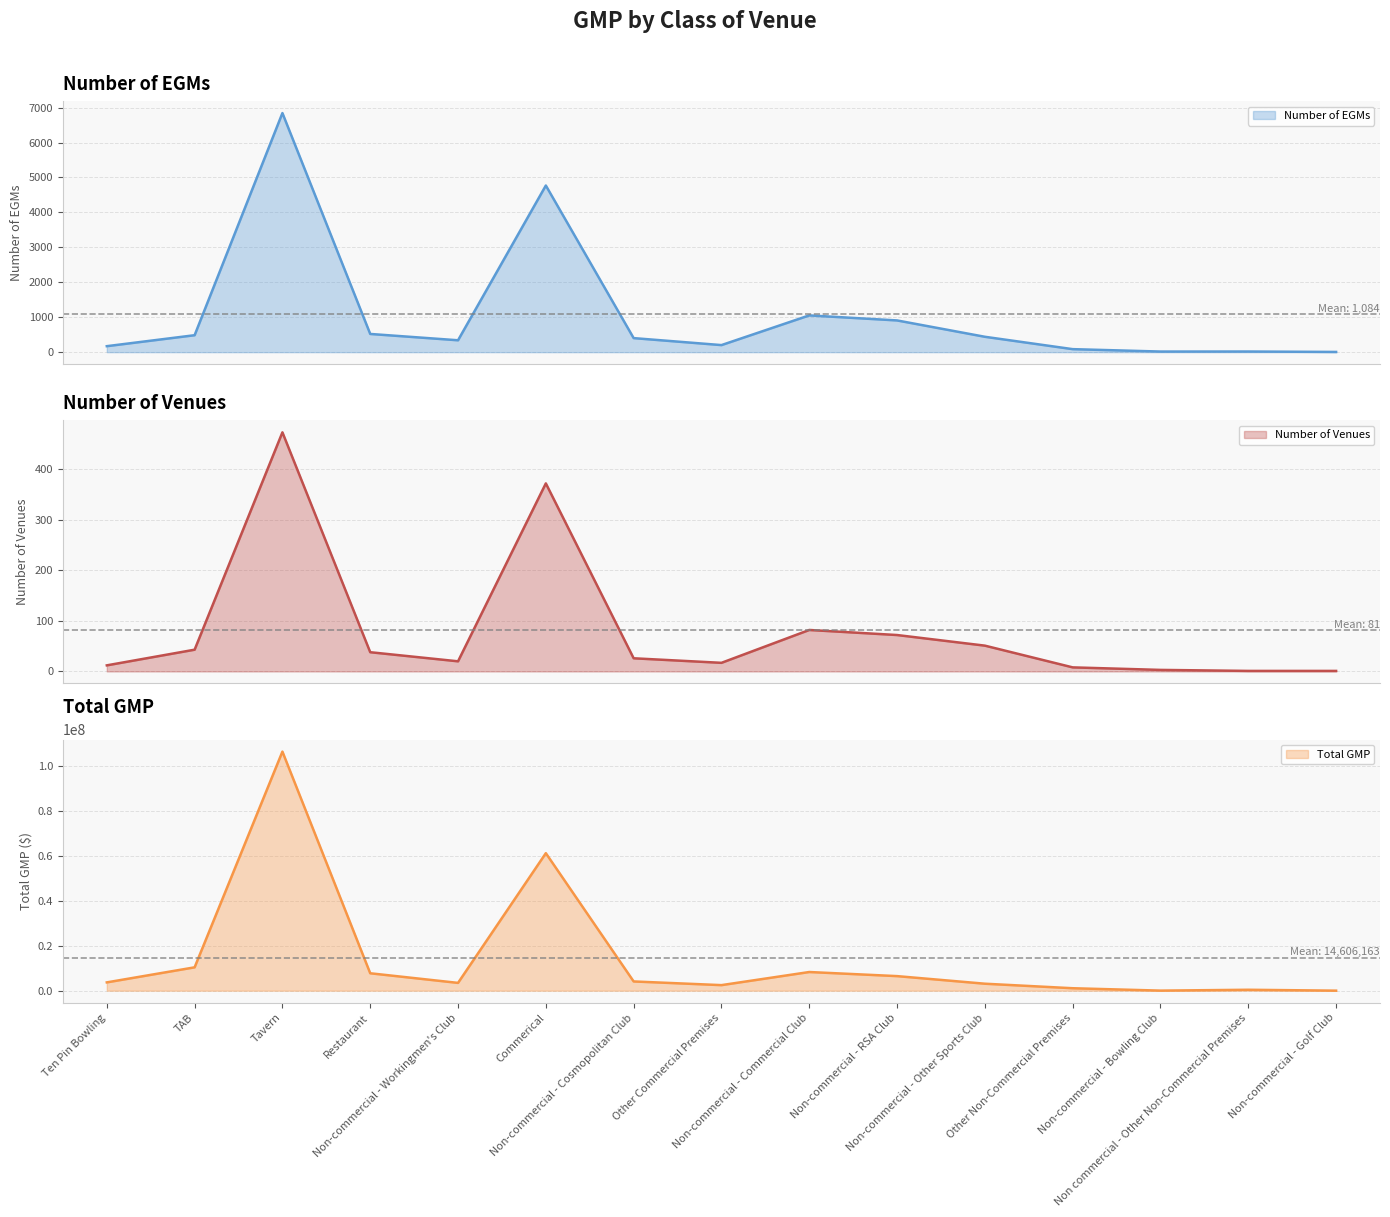

Count the number of data series in this chart.

3